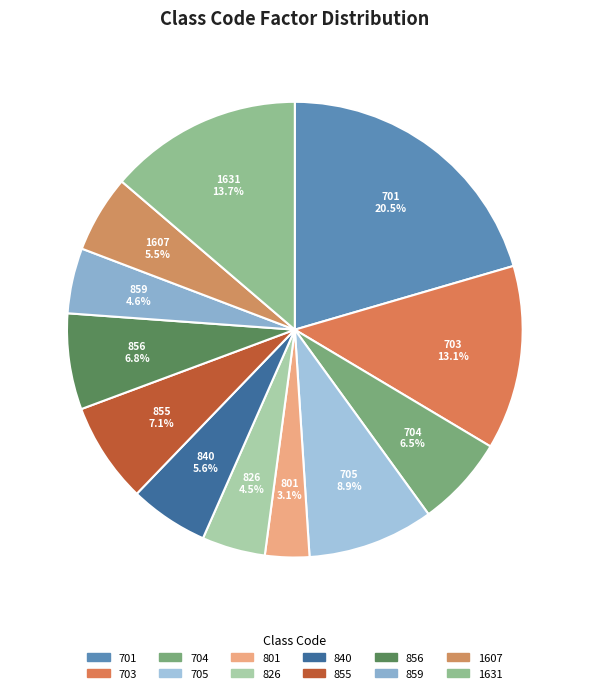

What is the smallest slice in the pie chart?

801